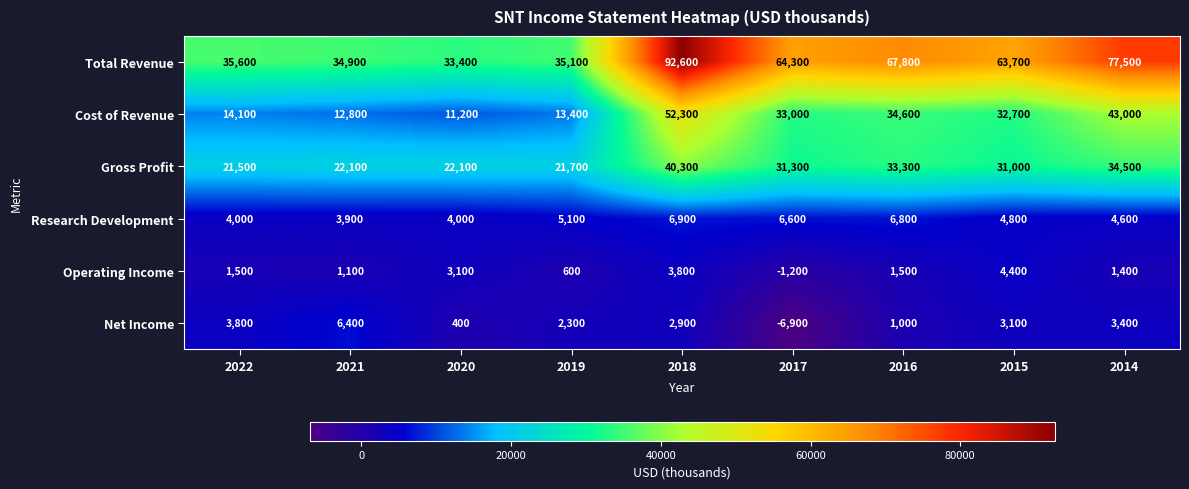

Between 2015 and 2014, which series saw the biggest shift?

Total Revenue